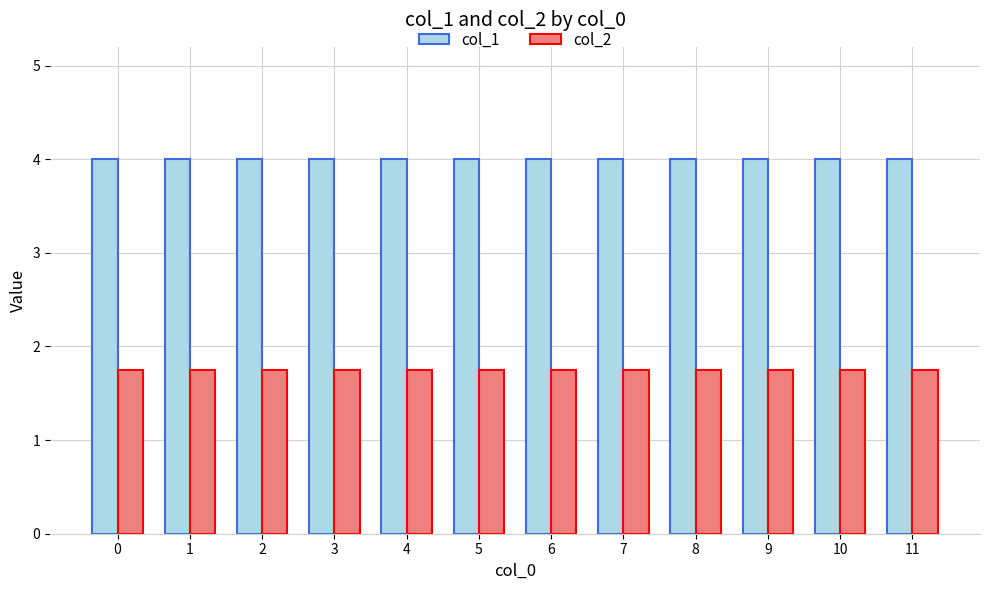

Is the value of col_1 at 5 greater than the value of col_2 at 6?

Yes